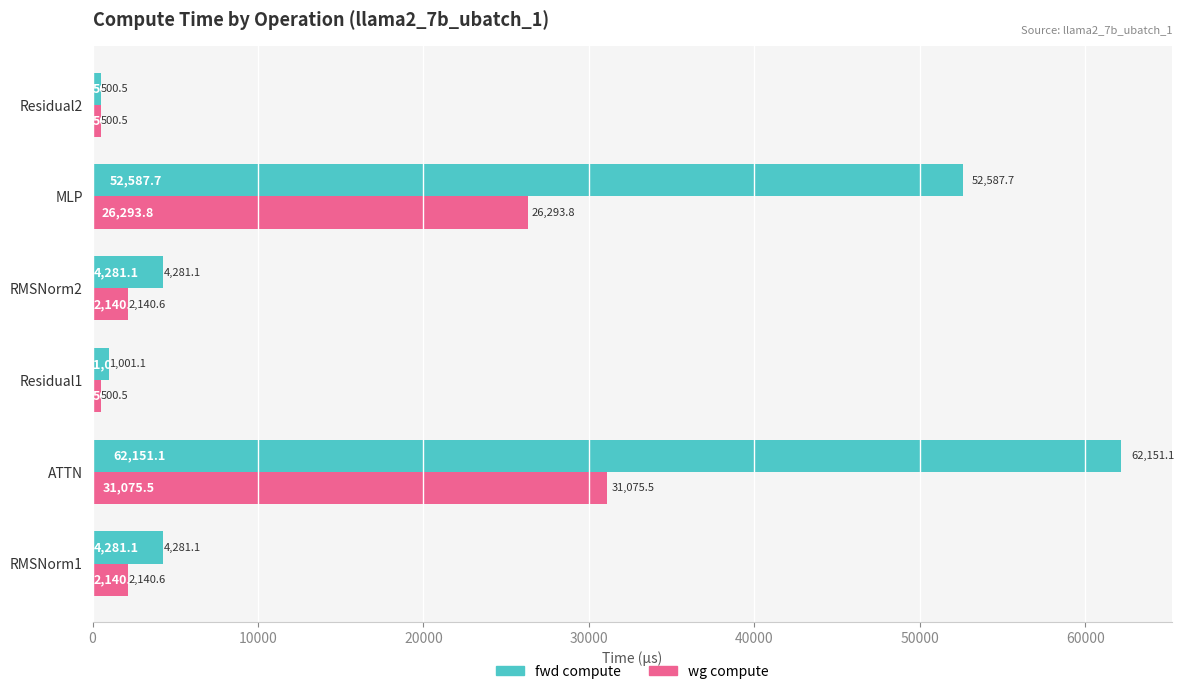

What is the average value of the fwd compute series?

20800.4